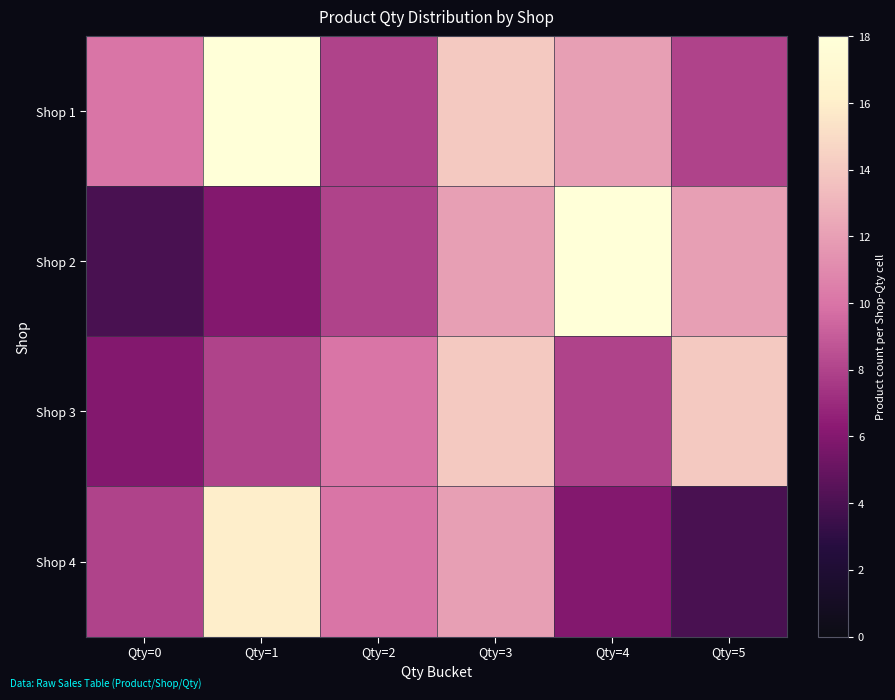

Reading right to left, extract all data points from this chart.

Shop 1: Qty=5=8	Qty=4=12	Qty=3=14	Qty=2=8	Qty=1=18	Qty=0=10
Shop 2: Qty=5=12	Qty=4=18	Qty=3=12	Qty=2=8	Qty=1=6	Qty=0=4
Shop 3: Qty=5=14	Qty=4=8	Qty=3=14	Qty=2=10	Qty=1=8	Qty=0=6
Shop 4: Qty=5=4	Qty=4=6	Qty=3=12	Qty=2=10	Qty=1=16	Qty=0=8